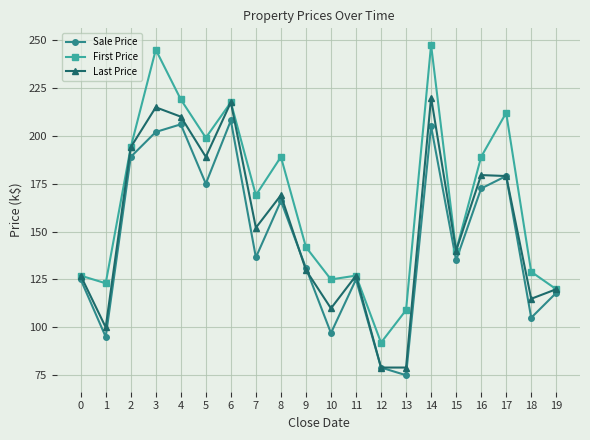

Rank the series by their average value, from highest to lowest.

First Price, Last Price, Sale Price